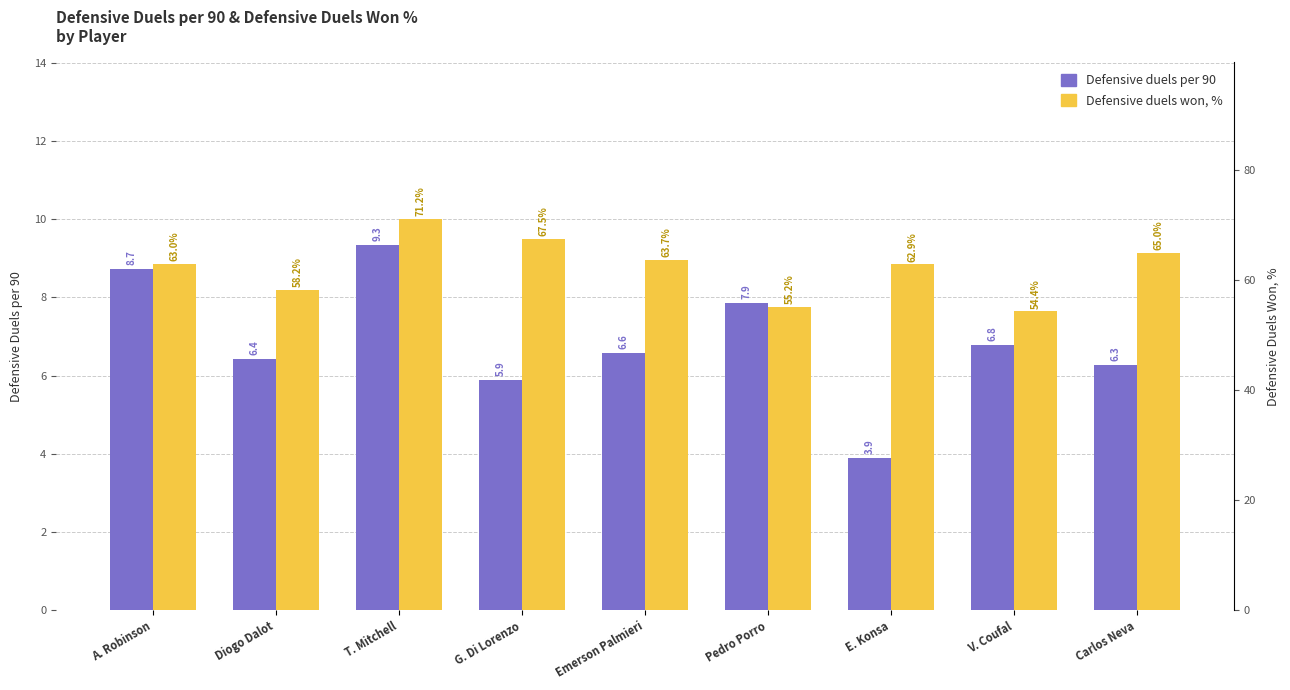

Which has a higher value, T. Mitchell or G. Di Lorenzo?

T. Mitchell